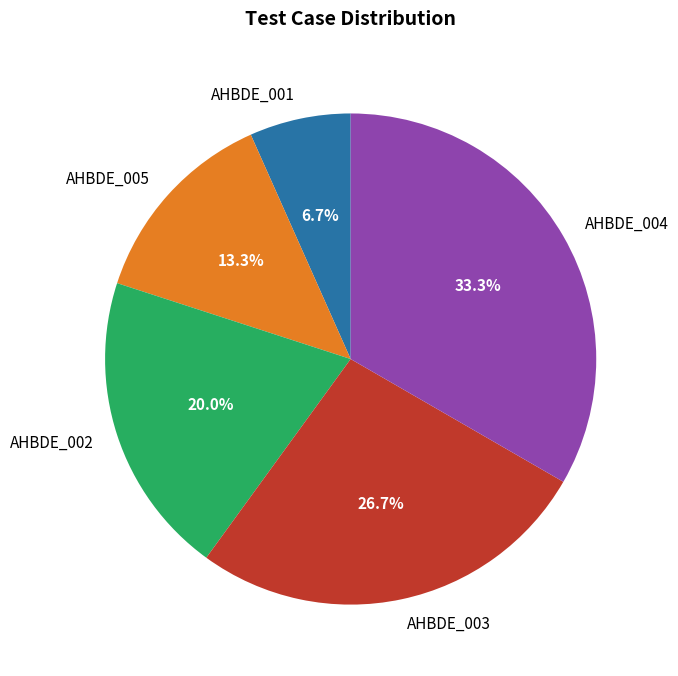

Rank the categories by value from highest to lowest.

AHBDE_004, AHBDE_003, AHBDE_002, AHBDE_005, AHBDE_001